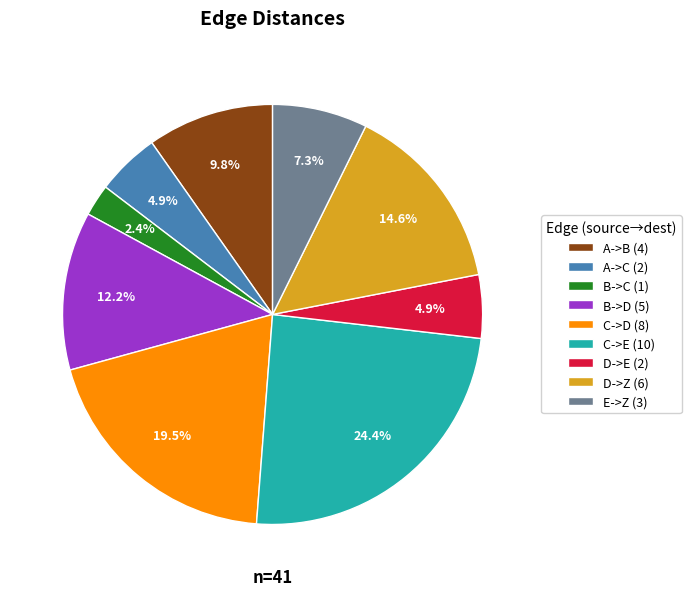

What is the ratio of the value at B->C (1) to the value at A->C (2)?

0.5